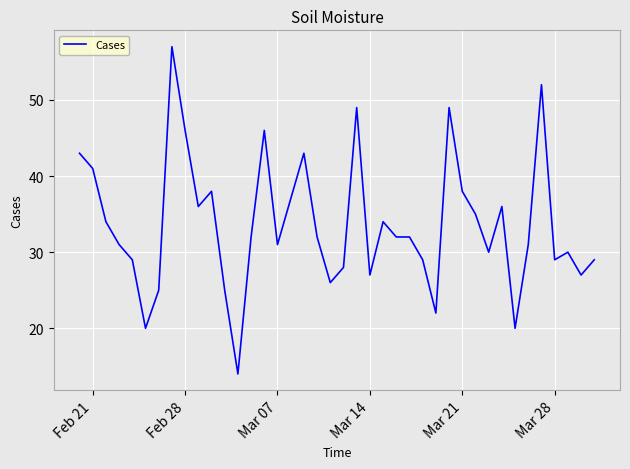

True or false: the data shows 30 at Mar 07.

True